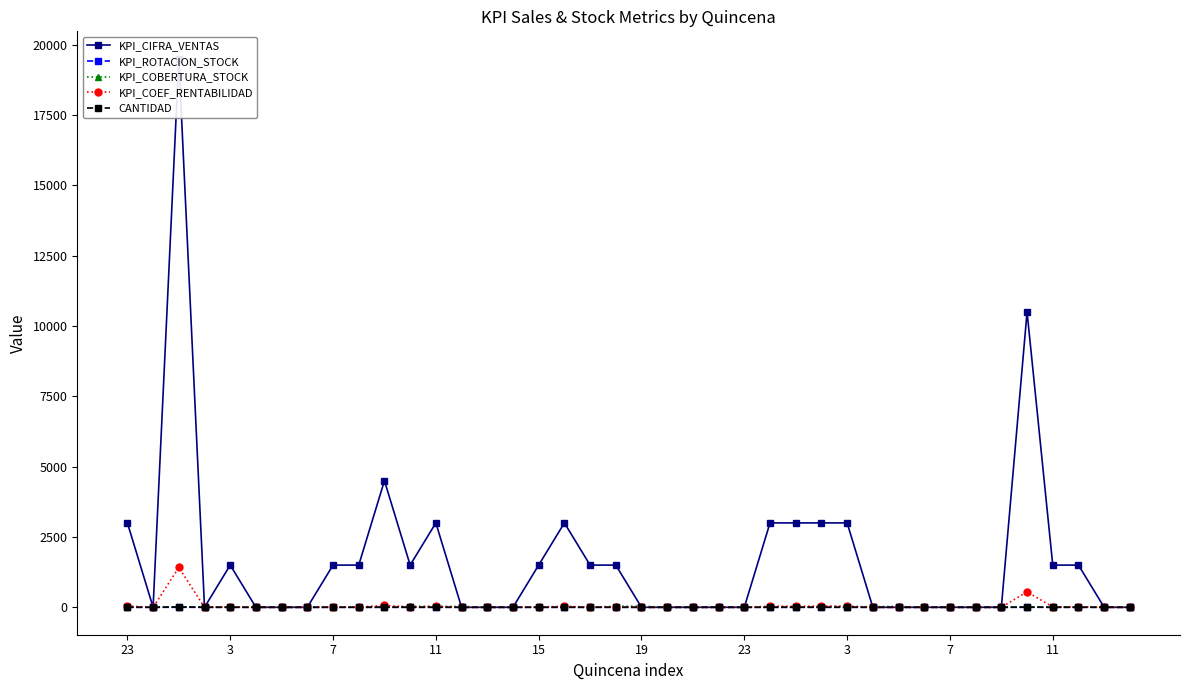

Is this an area chart (filled region under the line)?

No